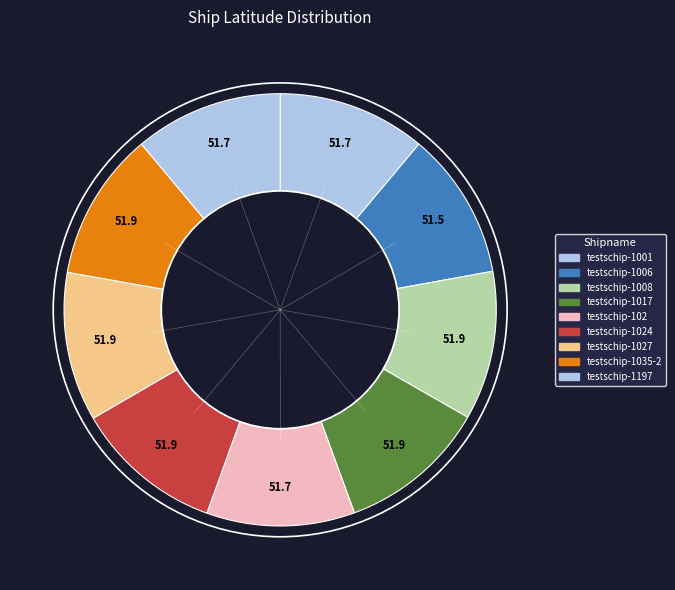

Which slice is the smallest?

testschip-1006